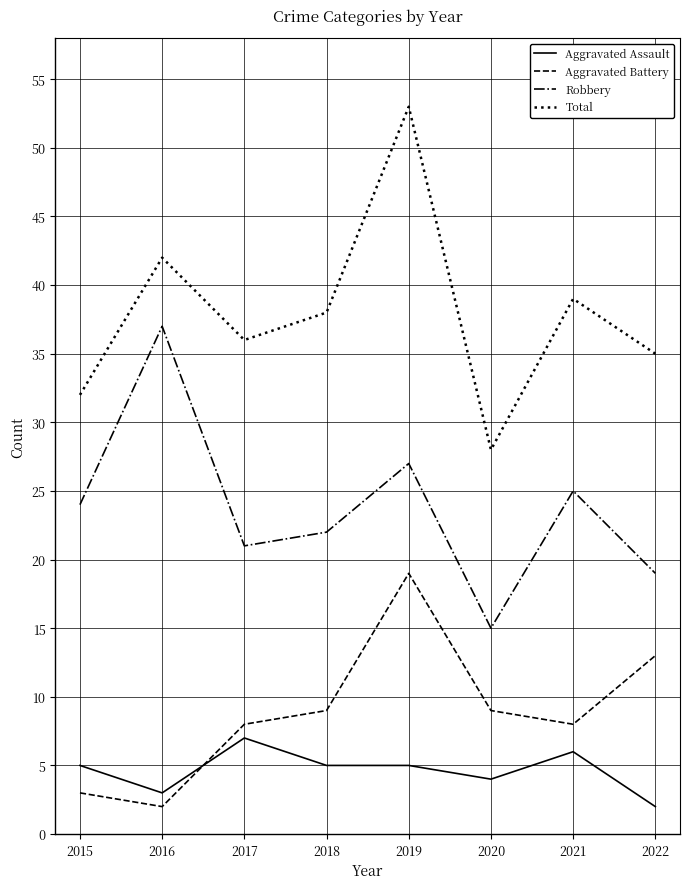

Reading left to right, extract all data points from this chart.

Aggravated Assault: 5	3	7	5	5	4	6	2
Aggravated Battery: 3	2	8	9	19	9	8	13
Robbery: 24	37	21	22	27	15	25	19
Total: 32	42	36	38	53	28	39	35